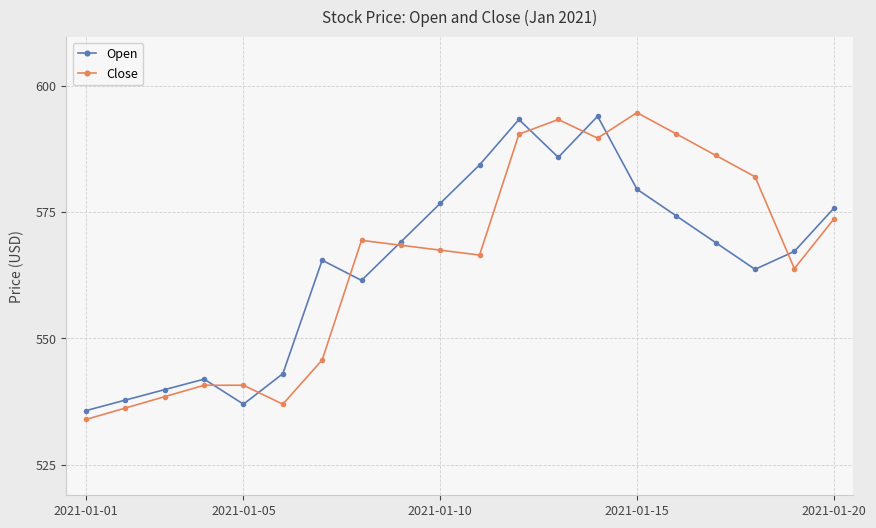

What is the minimum value for Open?

535.7